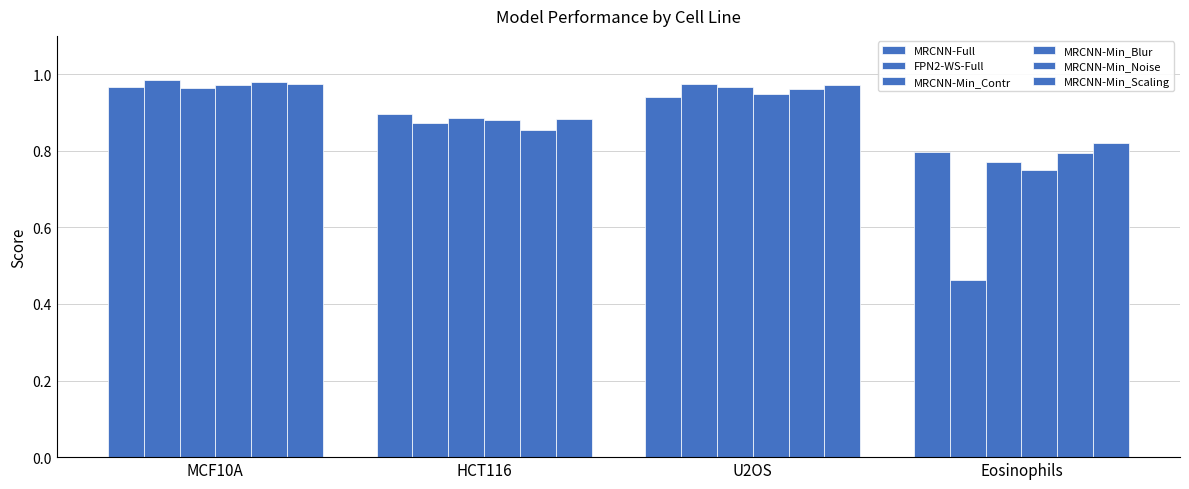

How many bars are there in each group?

6